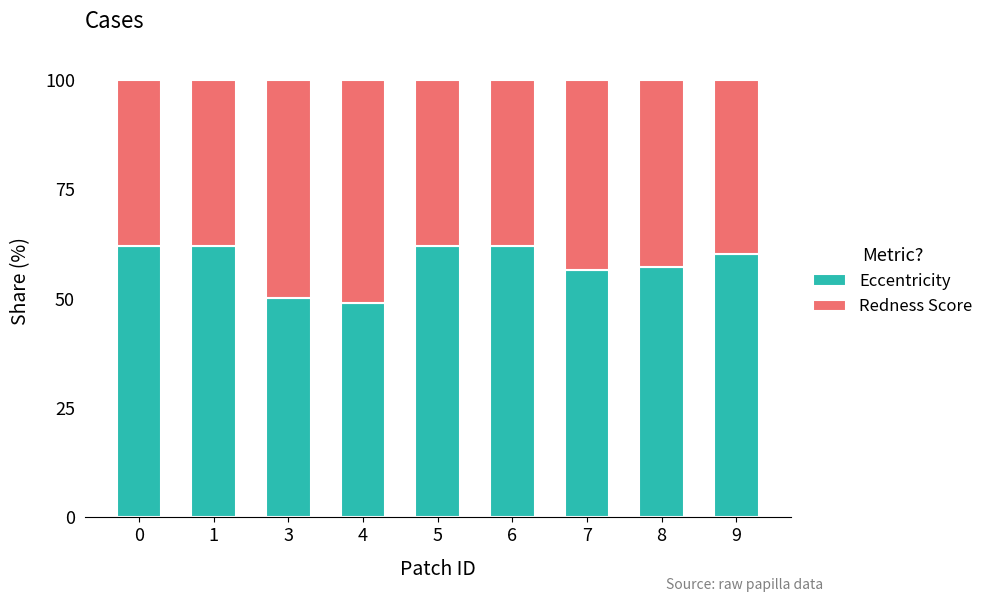

What is the sum of all Eccentricity values?

520.5